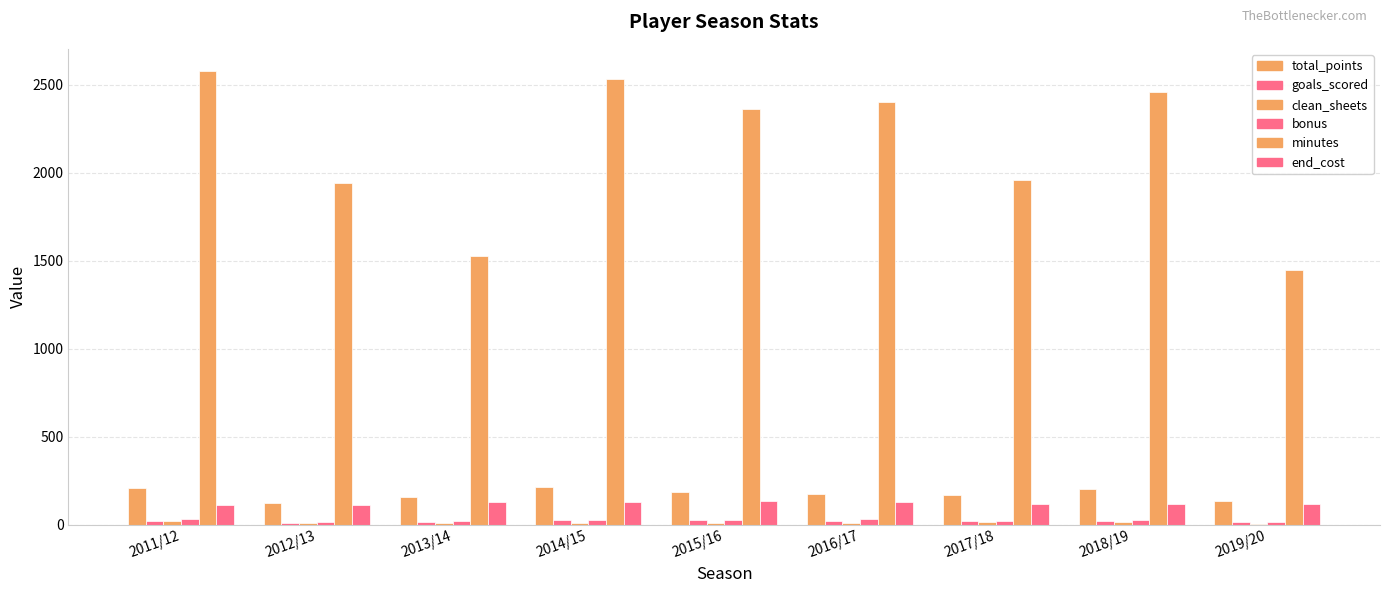

Are the bars horizontal?

No